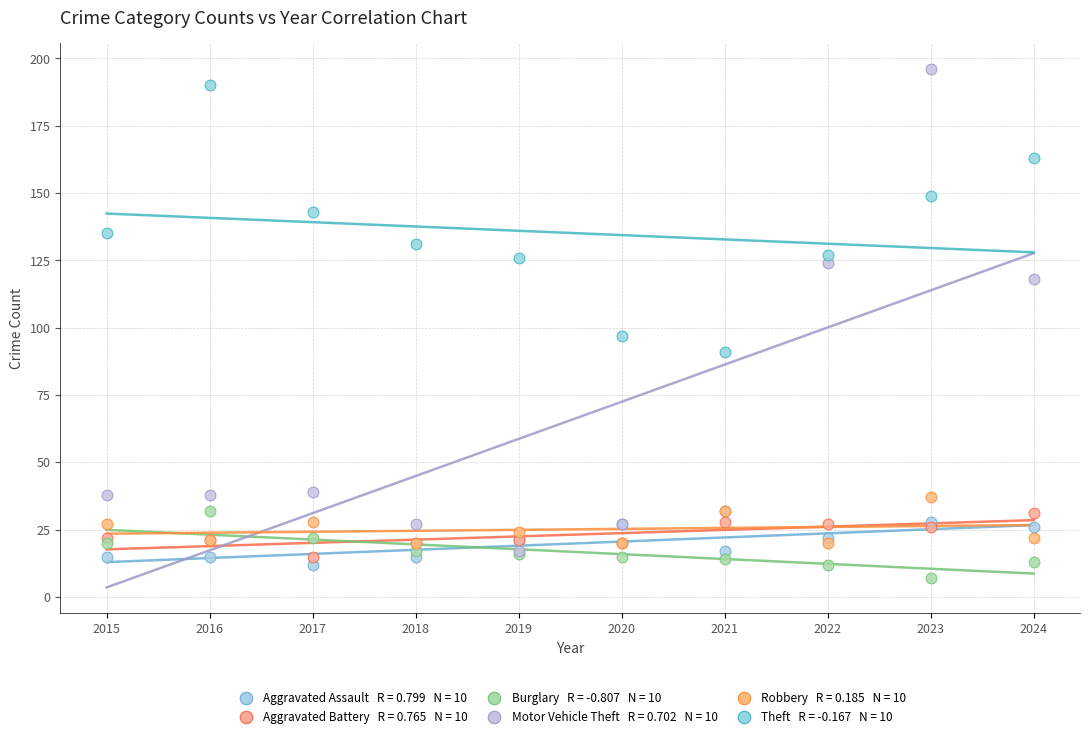

Across all series, what Y value is closest to 101?

97